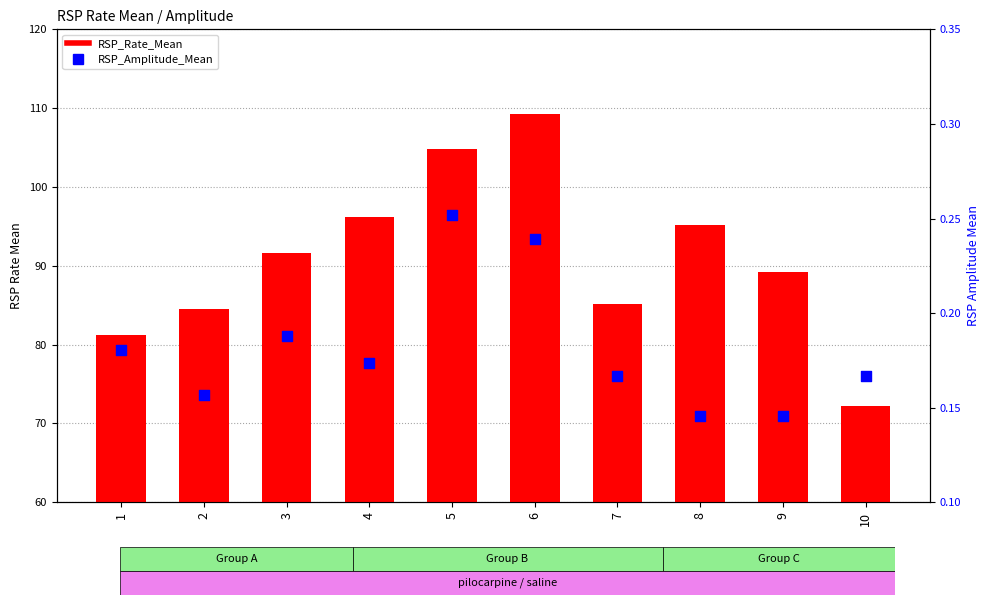

At how many categories does at least one series exceed 108?

1